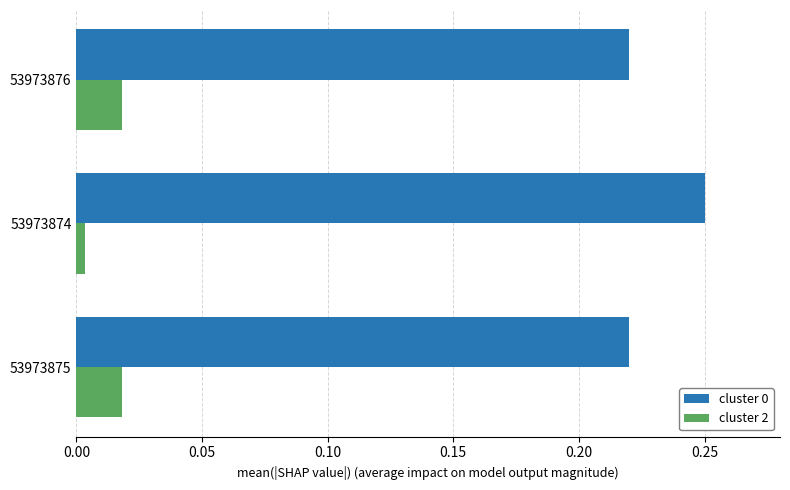

Which category has the highest value across all series?

53973874